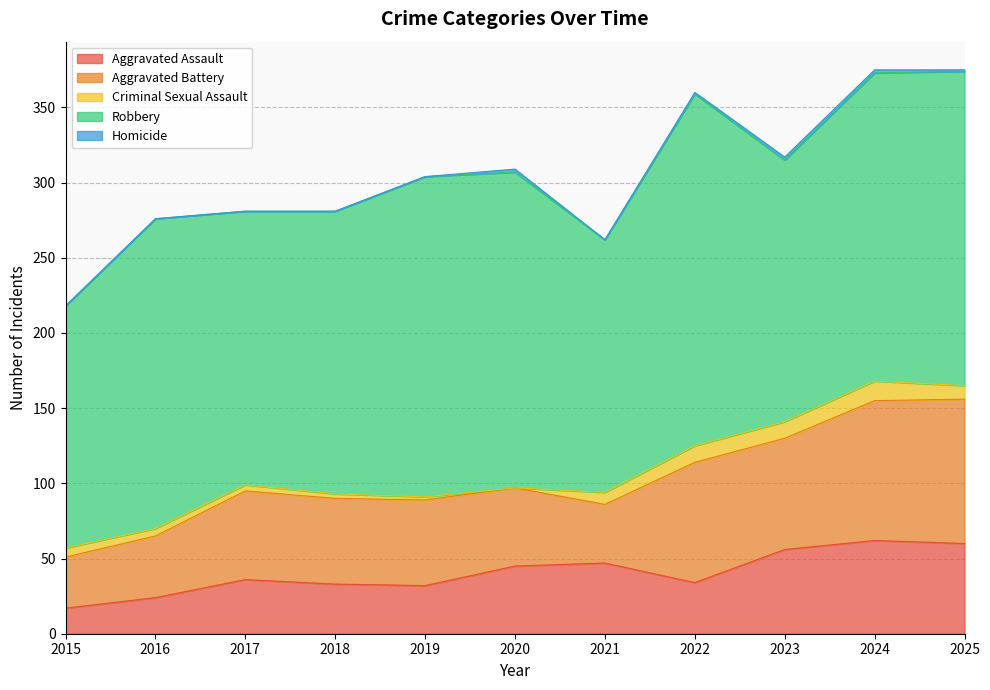

Reading left to right, list all the values displayed in this chart.

Aggravated Assault: 2015=17	2016=24	2017=36	2018=33	2019=32	2020=45	2021=47	2022=34	2023=56	2024=62	2025=60
Aggravated Battery: 2015=34	2016=41	2017=59	2018=57	2019=57	2020=52	2021=39	2022=80	2023=74	2024=93	2025=96
Criminal Sexual Assault: 2015=6	2016=5	2017=4	2018=3	2019=2	2020=0	2021=8	2022=11	2023=11	2024=13	2025=9
Robbery: 2015=161	2016=206	2017=182	2018=188	2019=213	2020=210	2021=168	2022=234	2023=174	2024=205	2025=209
Homicide: 2015=0	2016=0	2017=0	2018=0	2019=0	2020=2	2021=0	2022=1	2023=2	2024=2	2025=1